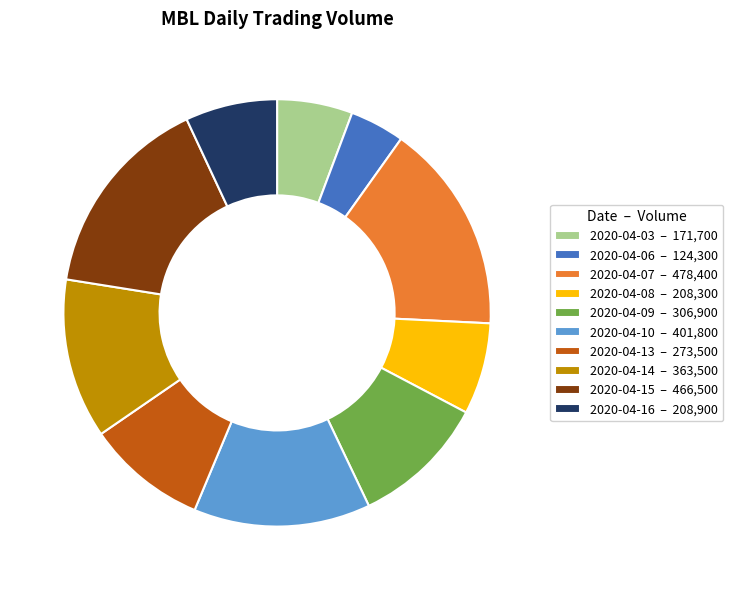

Do 2020-04-06 – 124,300 and 2020-04-15 – 466,500 together represent more than half of the pie?

No